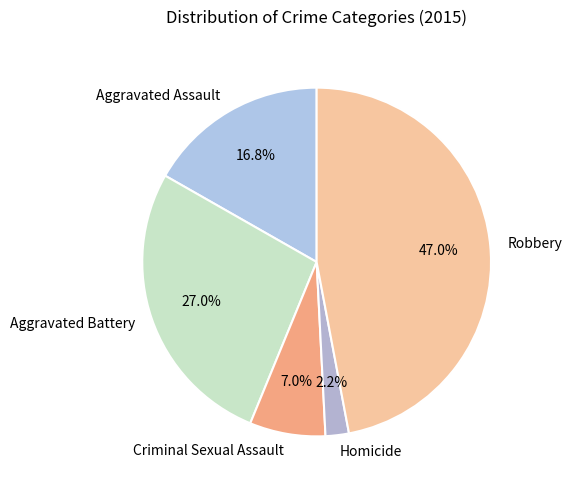

What percentage is the Aggravated Battery slice, to the nearest percent?

27%